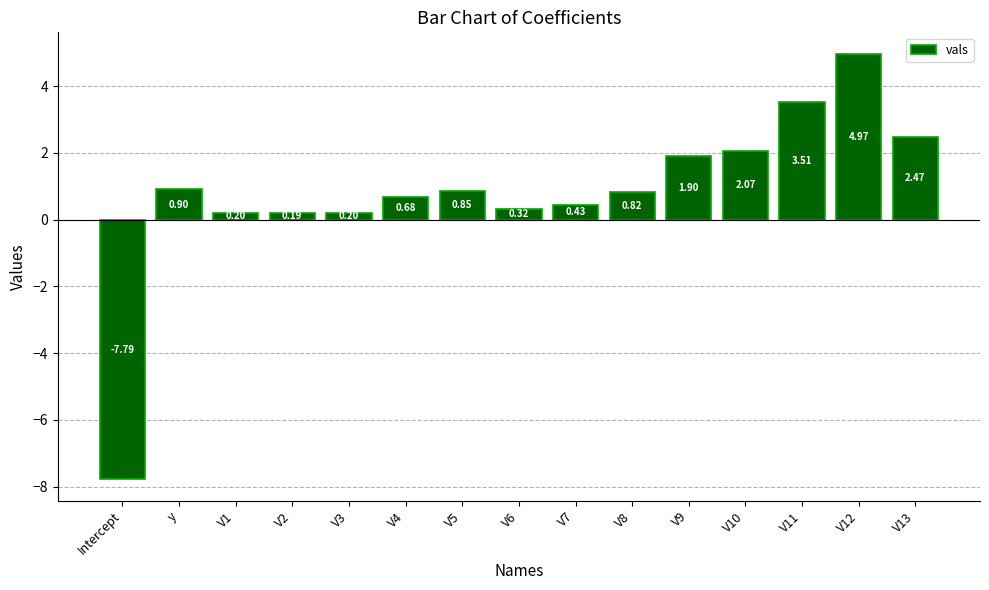

Between V3 and V4, which is larger?

V4